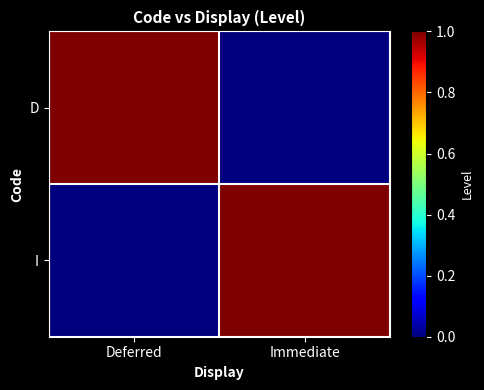

Which series has the widest spread of values?

D